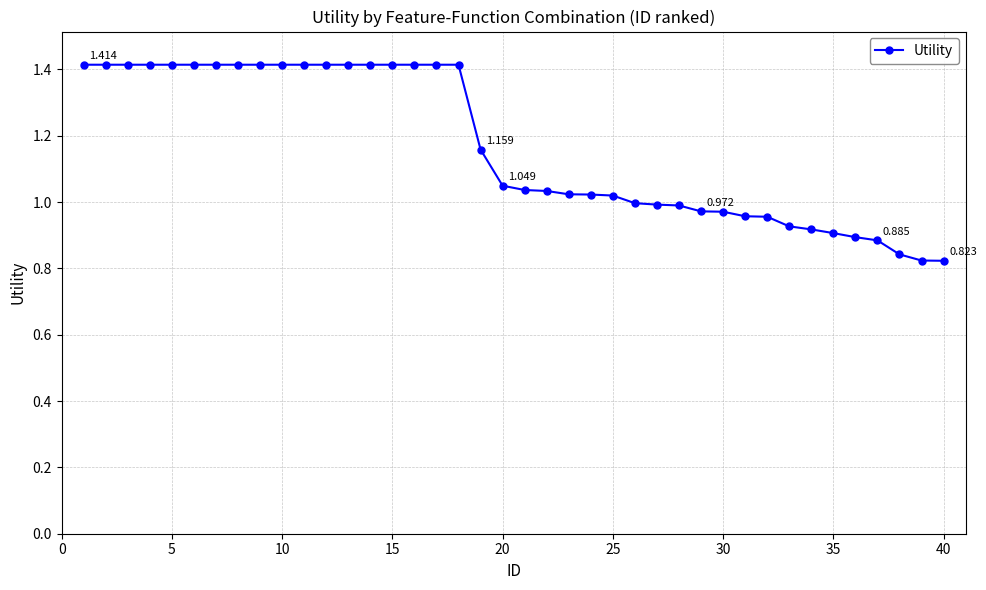

What is the difference between the second highest and minimum values?

0.6